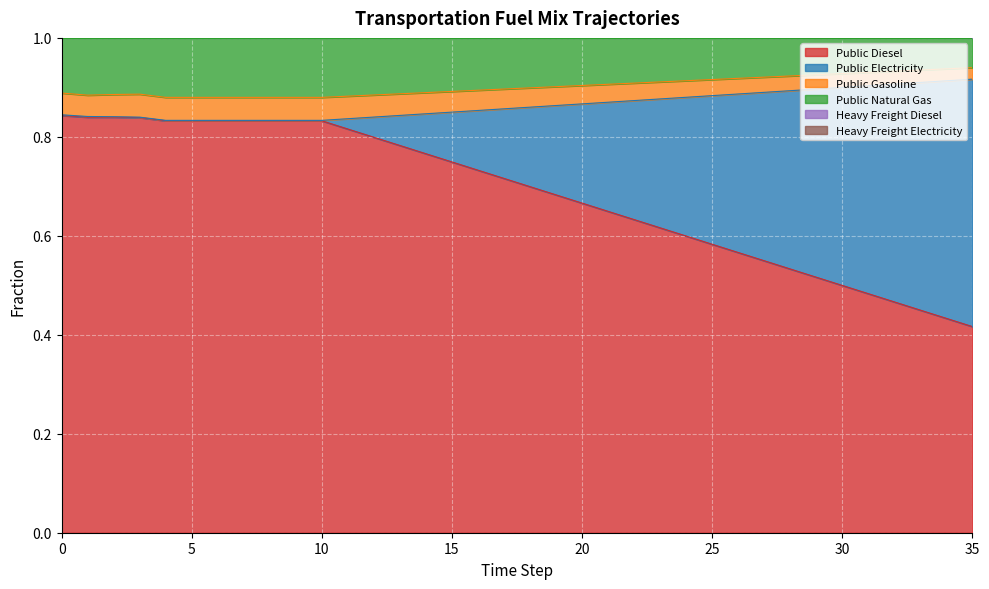

How many lines are shown in the chart?

5